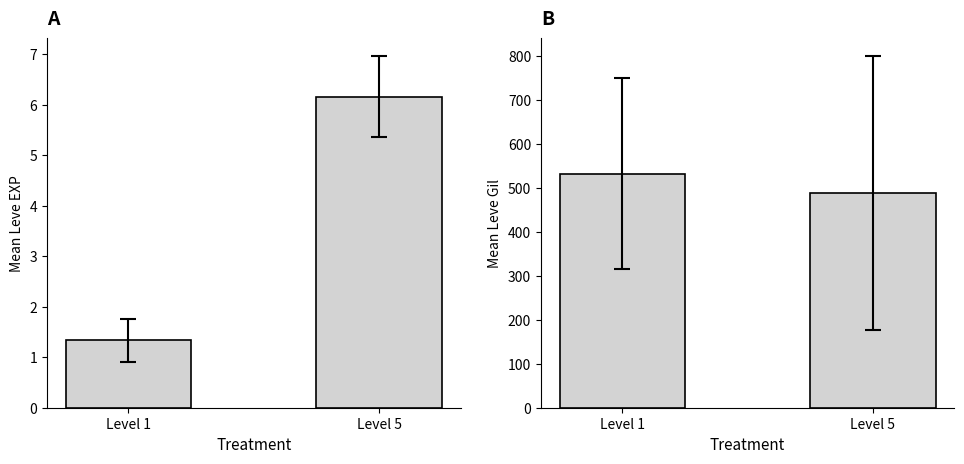

What are all the series names shown in the legend?

Leve EXP, Leve Gil